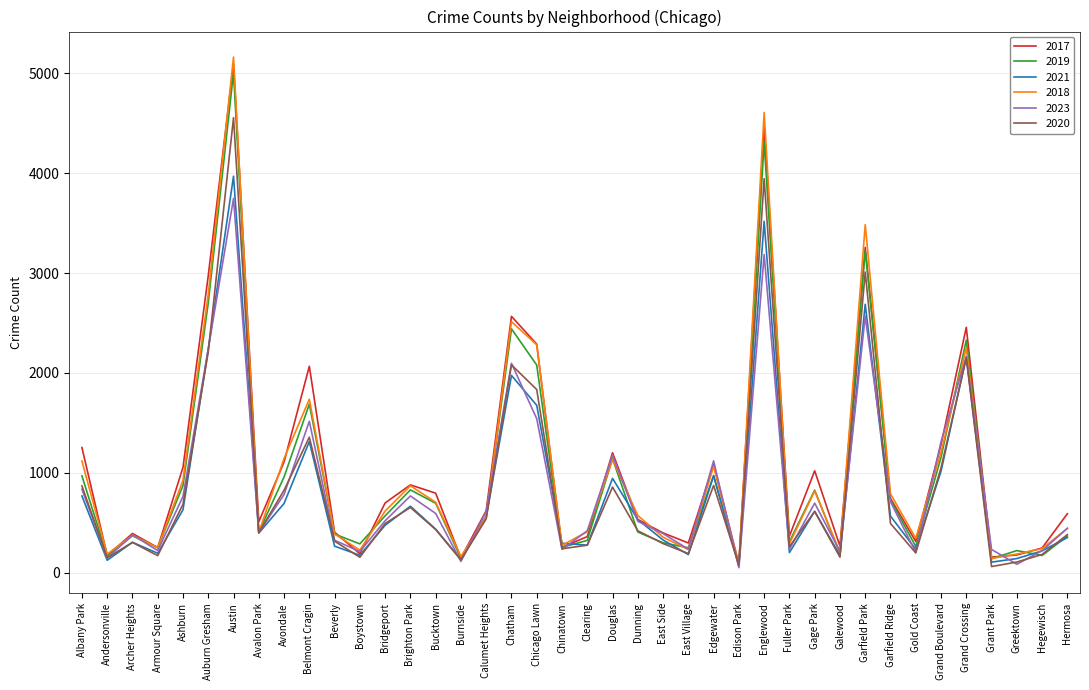

Which series changed the most between Grand Boulevard and Hegewisch?

2023